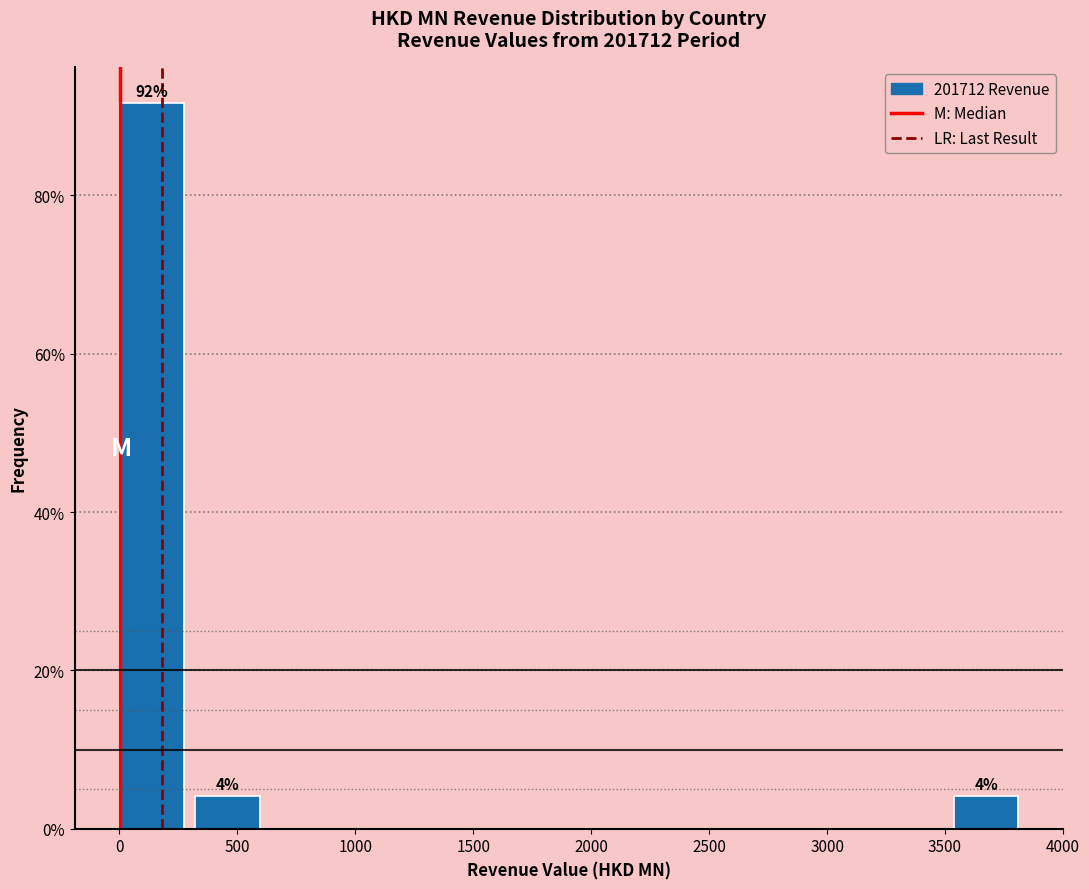

Over which range of the x-axis is the bar tallest?

0 to 300